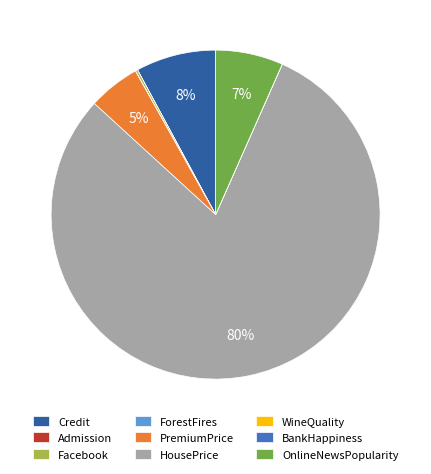

Is it true that OnlineNewsPopularity is 7% of the pie?

True